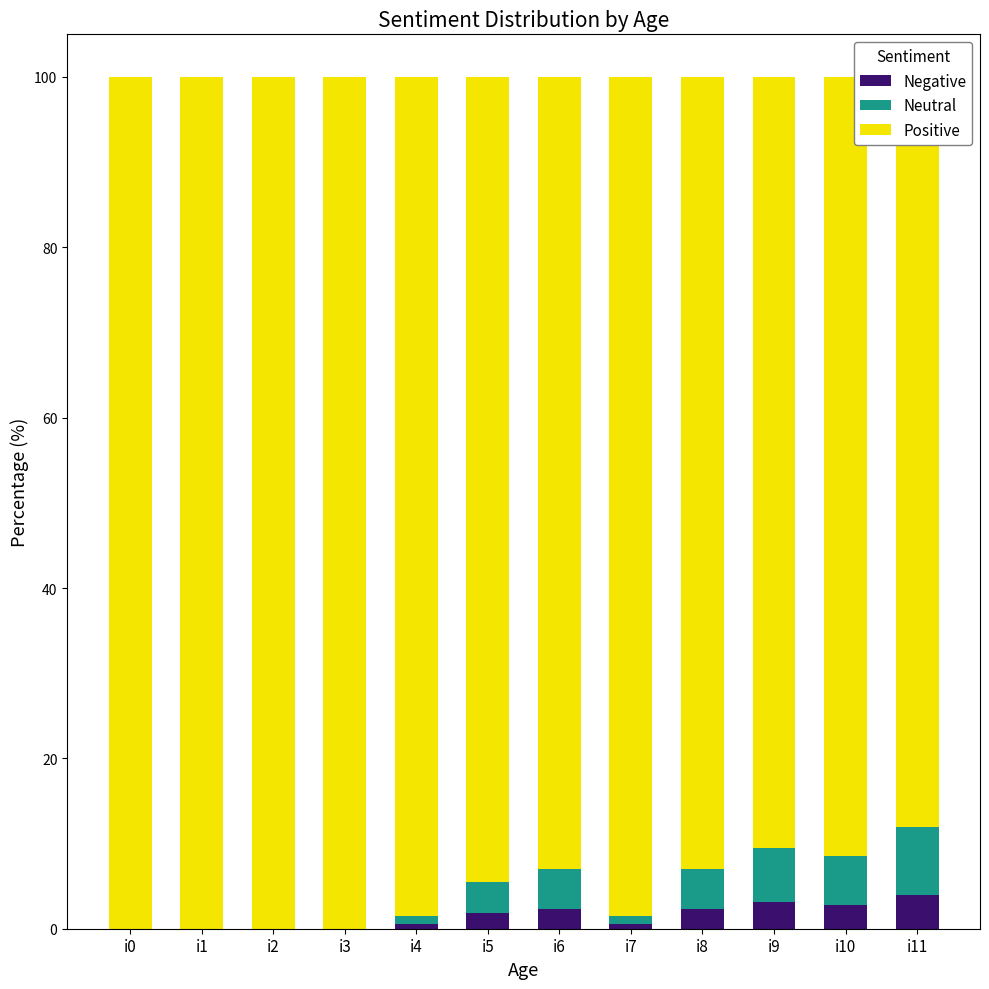

The Negative series shows 2.8 at i10. True or false?

True